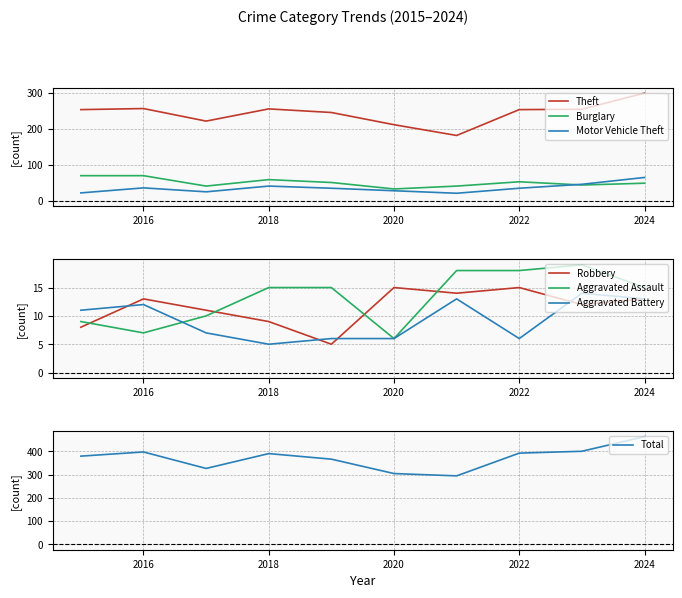

The value of Theft at 2016 is 81. True or false?

False